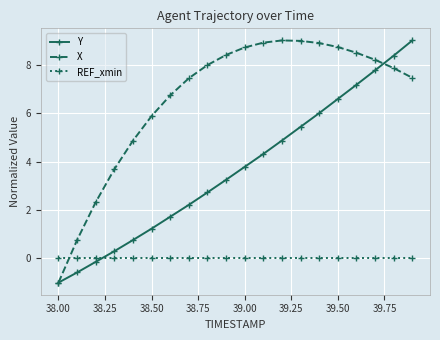

What is the maximum value shown in the chart?

9.0